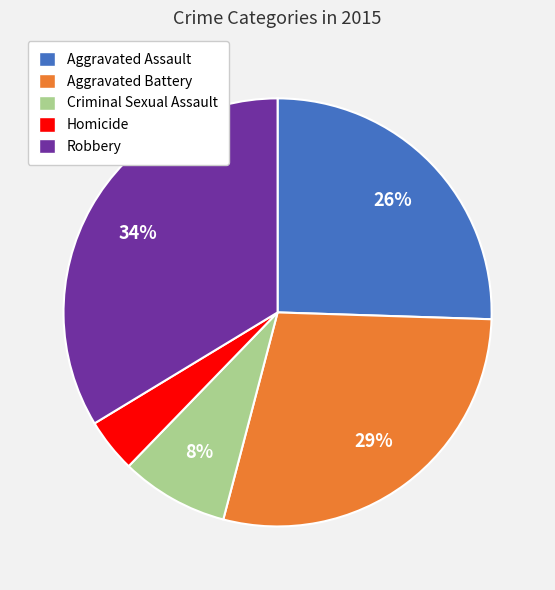

To the nearest percent, what portion does Aggravated Battery represent?

29%